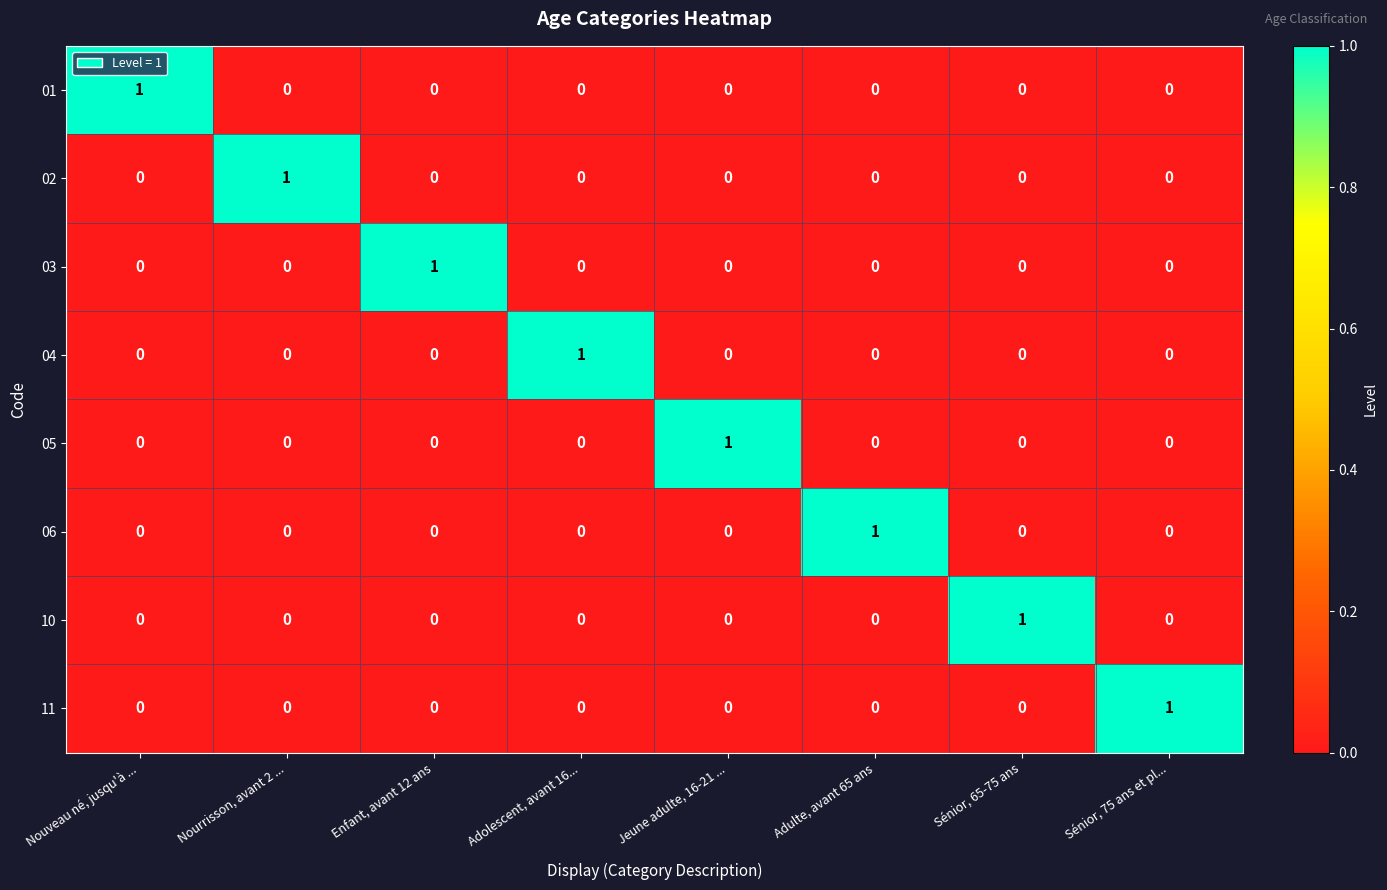

At how many categories does at least one series exceed 0?

8